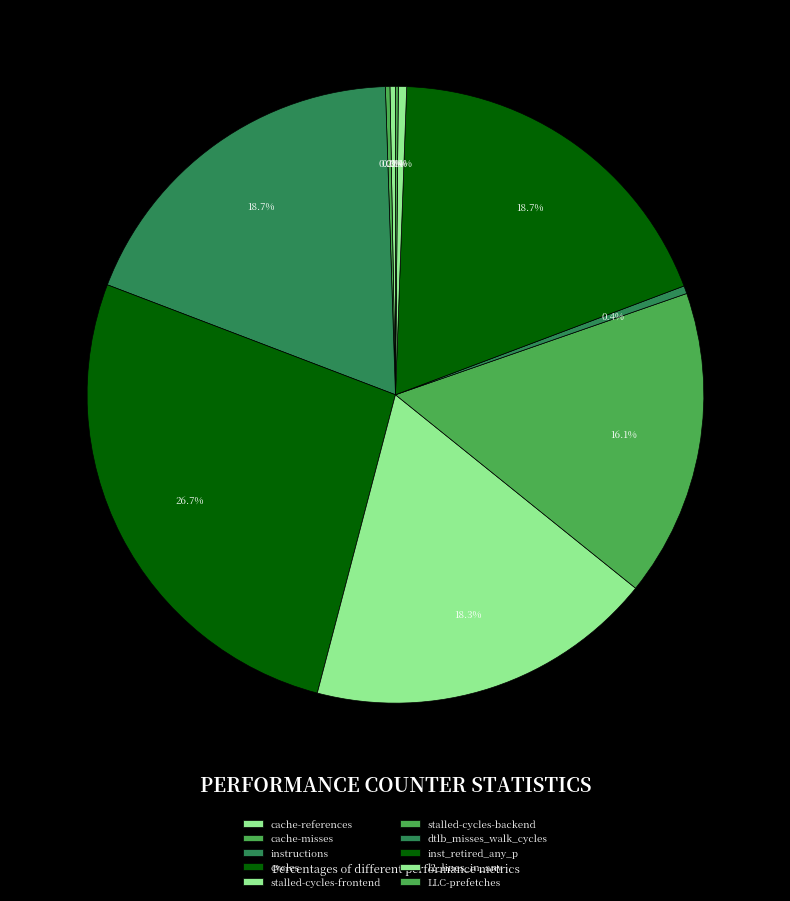

Between LLC-prefetches and cache-misses, which is larger?

cache-misses